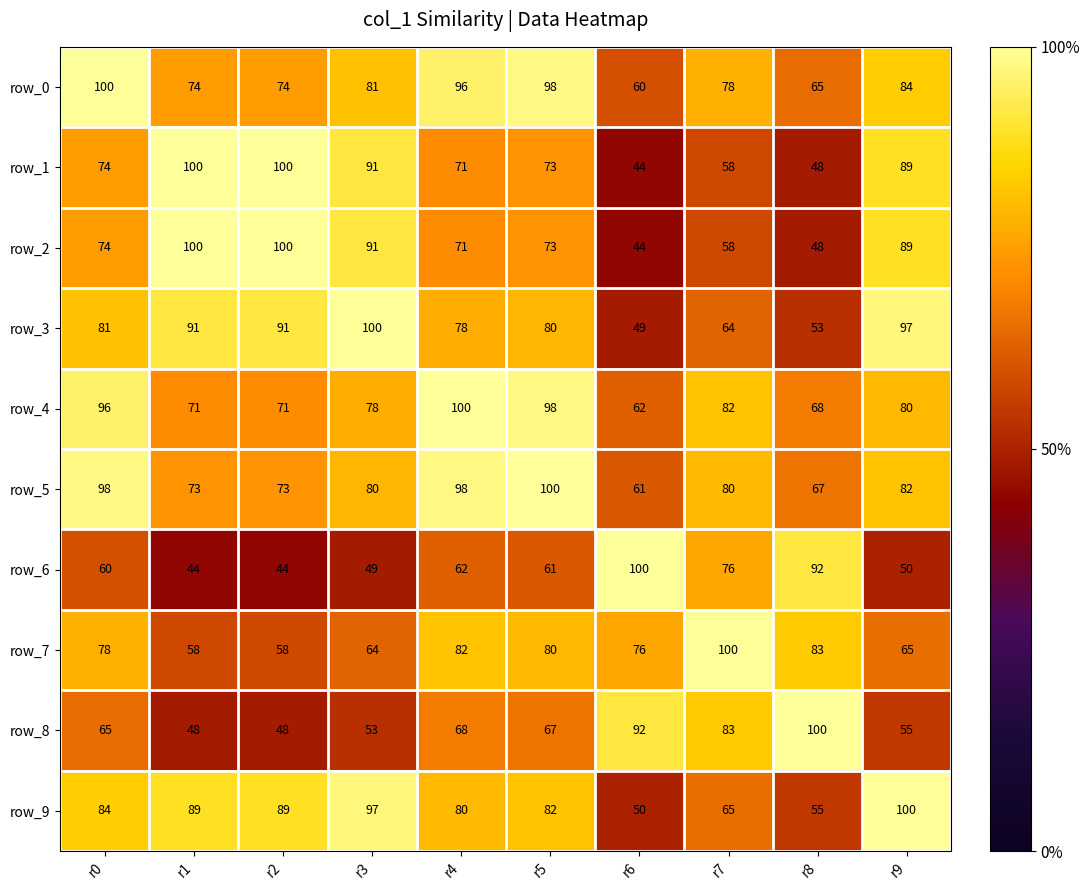

Which series has the largest total across all categories?

row_5